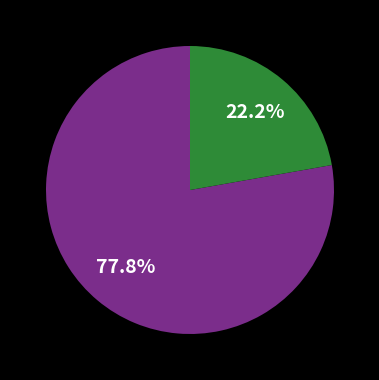

Is there a majority slice in this chart?

Yes